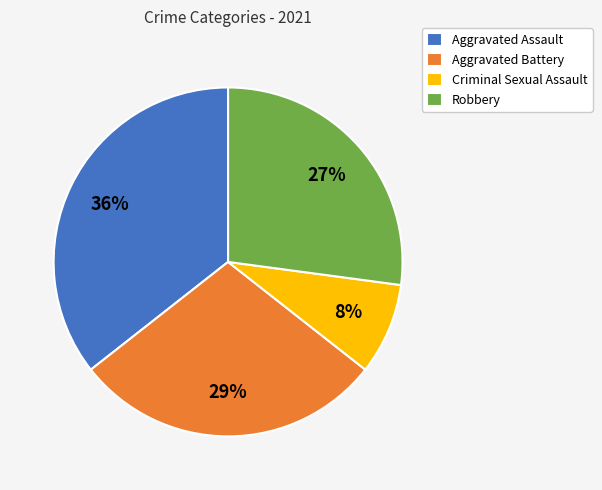

Do Criminal Sexual Assault and Aggravated Battery together represent more than half of the pie?

No